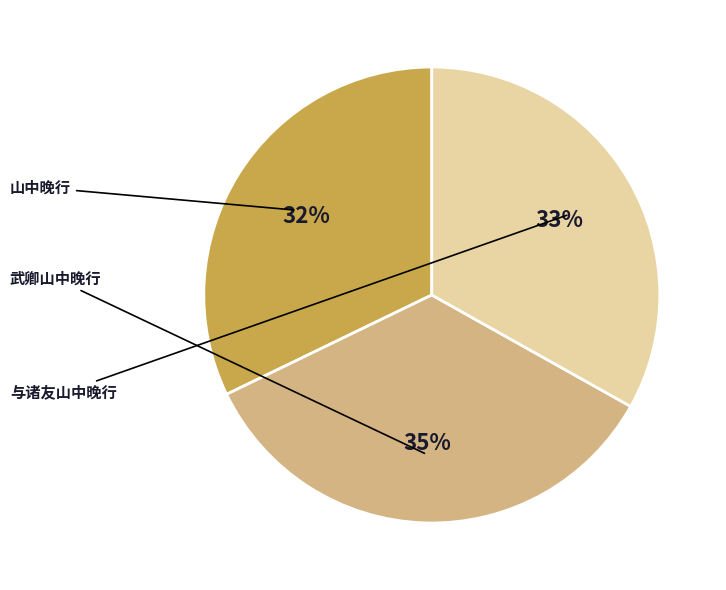

What is the smallest slice in the pie chart?

山中晚行